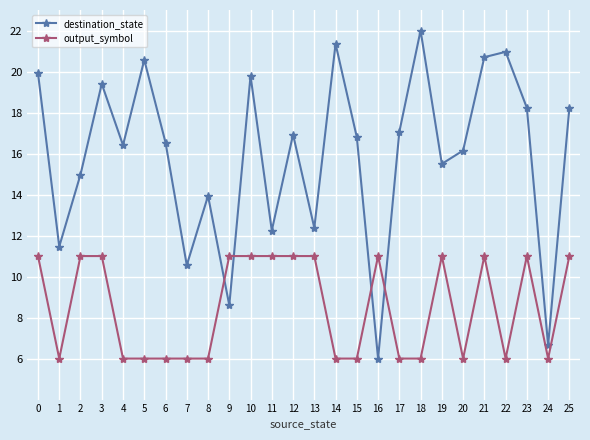

What is the average value of the output_symbol series?

8.5